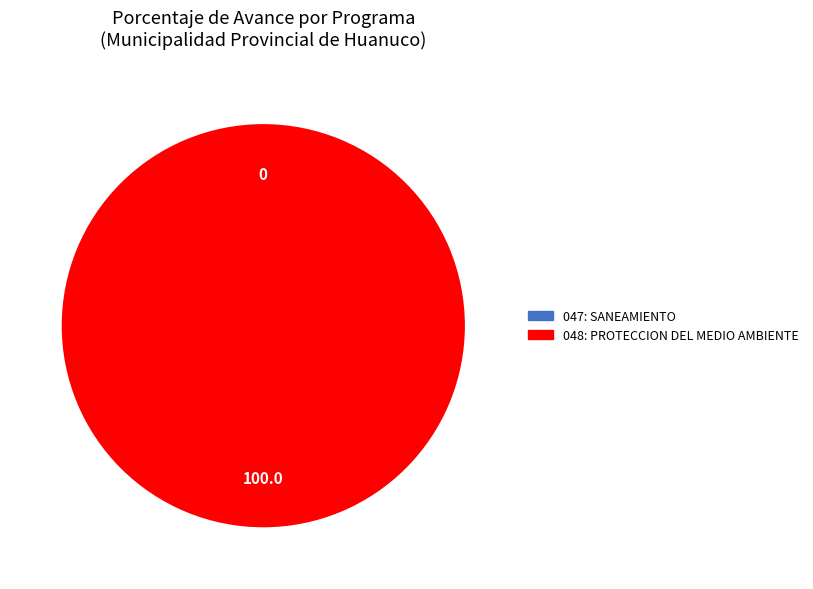

The 048: PROTECCION DEL MEDIO AMBIENTE slice represents 95% of the pie. True or false?

False